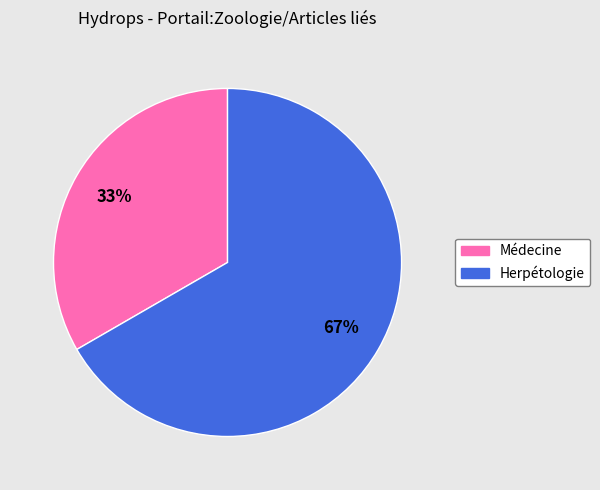

Rank the categories by value from highest to lowest.

Herpétologie, Médecine